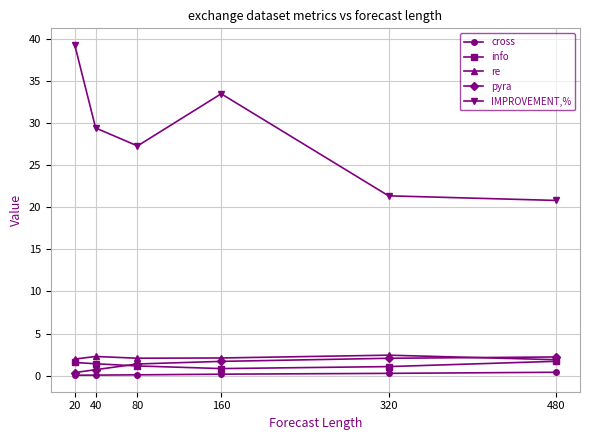

How many lines are shown in the chart?

5